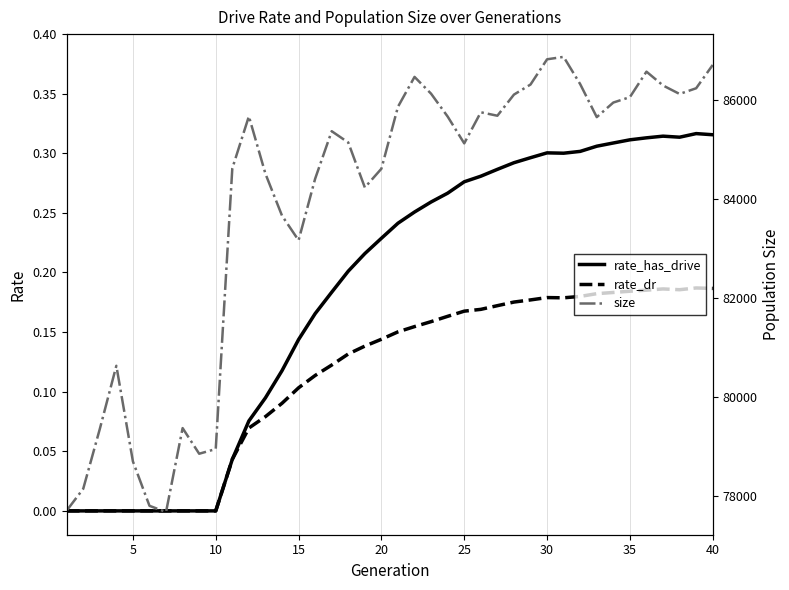

True or false: rate_has_drive and rate_dr intersect in this chart.

False